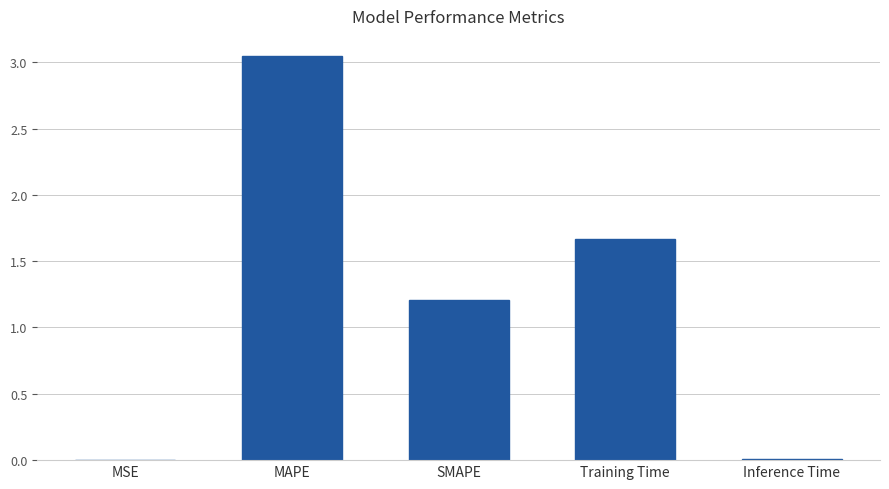

What is the sum of all values?

5.9